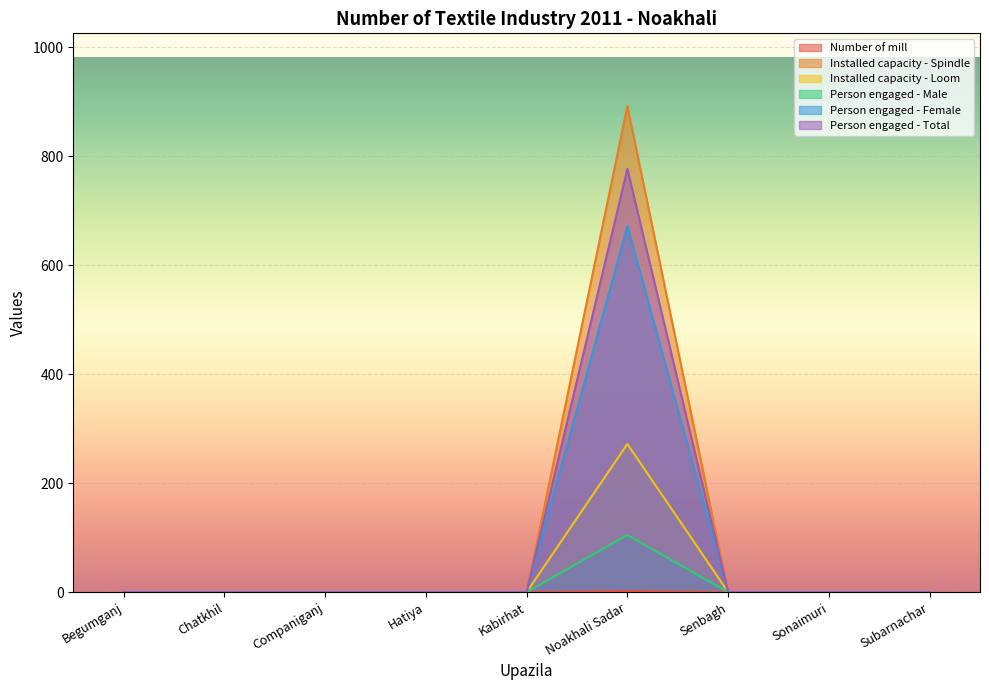

Where is Number of mill nearest to the value 1?

Begumganj